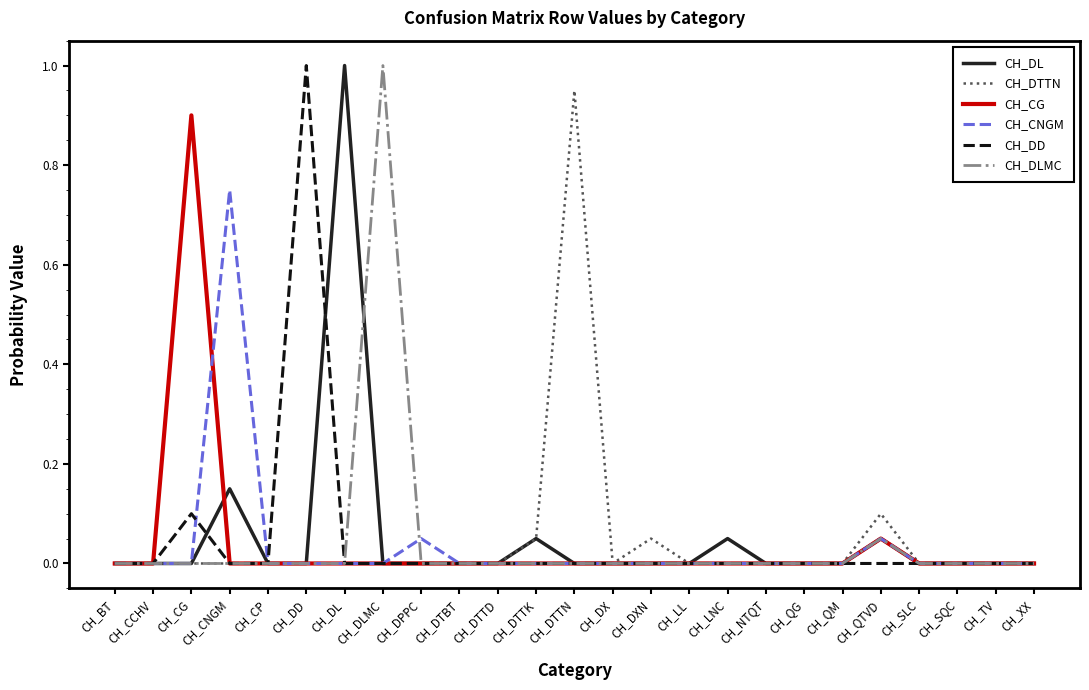

Is the value of CH_DTTN at CH_DTTK greater than the value of CH_DD at CH_LNC?

Yes